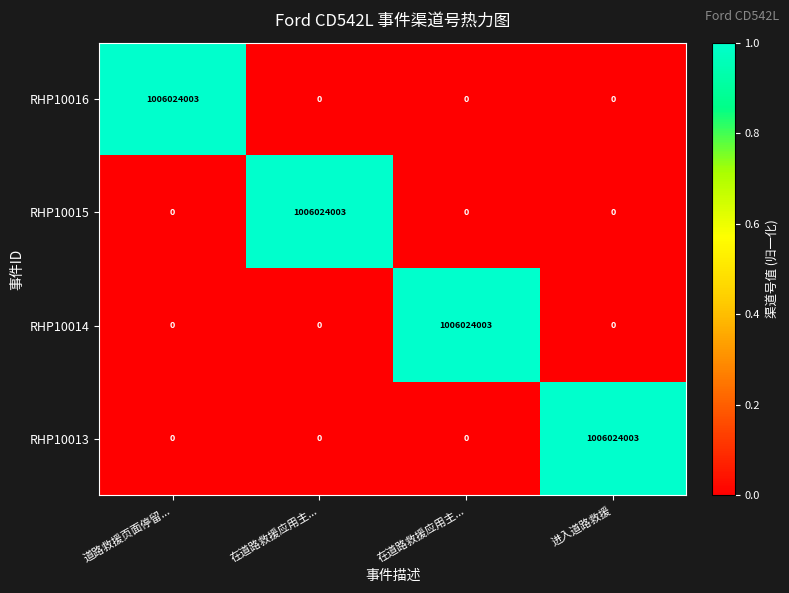

Count the number of categories in the chart.

4